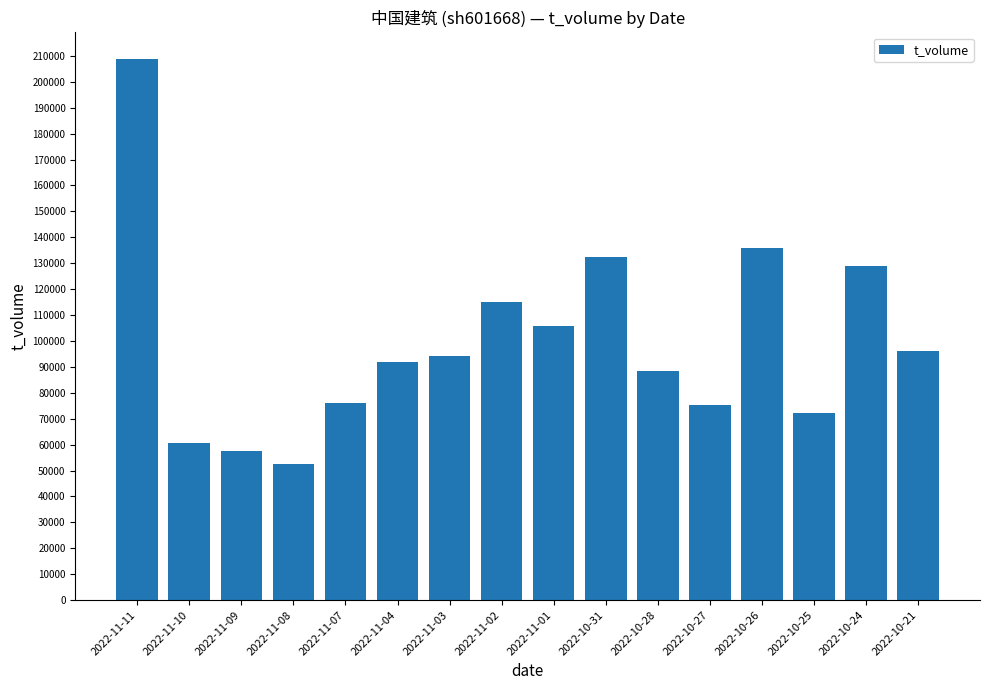

Are the bars grouped side by side (vs. stacked)?

No